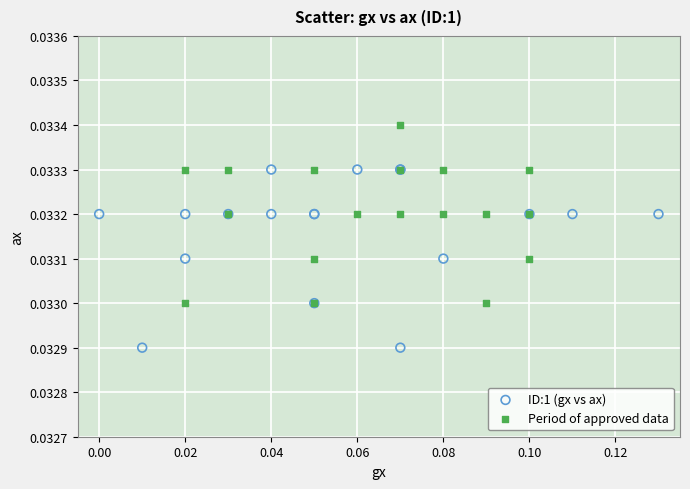

What are all the series names shown in the legend?

ID:1 (gx vs ax), Period of approved data